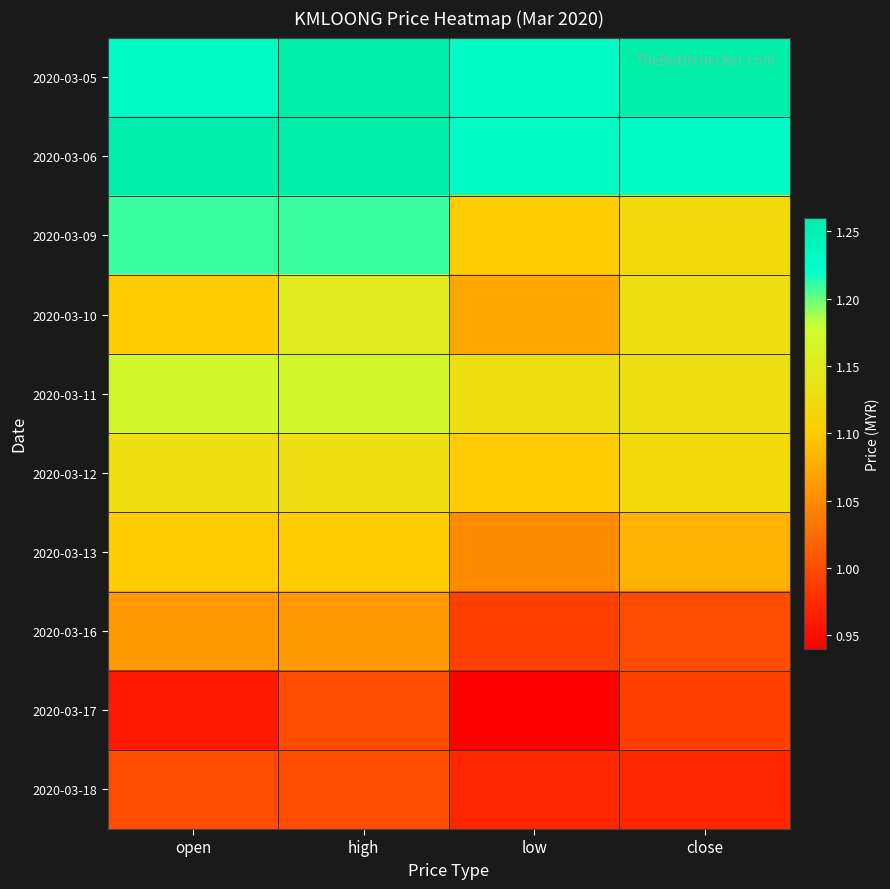

Rank the series at open from highest to lowest value.

2020-03-06, 2020-03-05, 2020-03-09, 2020-03-11, 2020-03-12, 2020-03-10, 2020-03-13, 2020-03-16, 2020-03-18, 2020-03-17